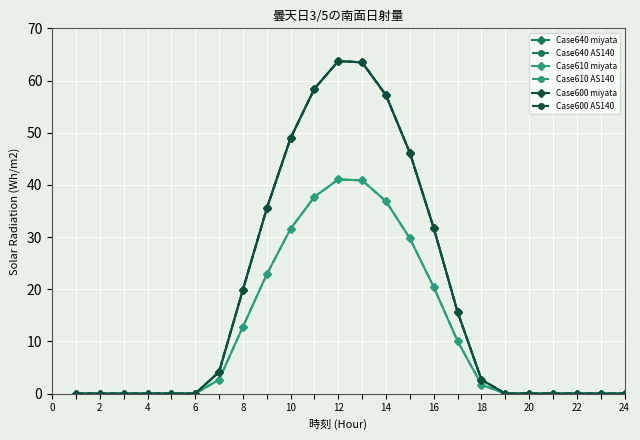

Is this an area chart (filled region under the line)?

No